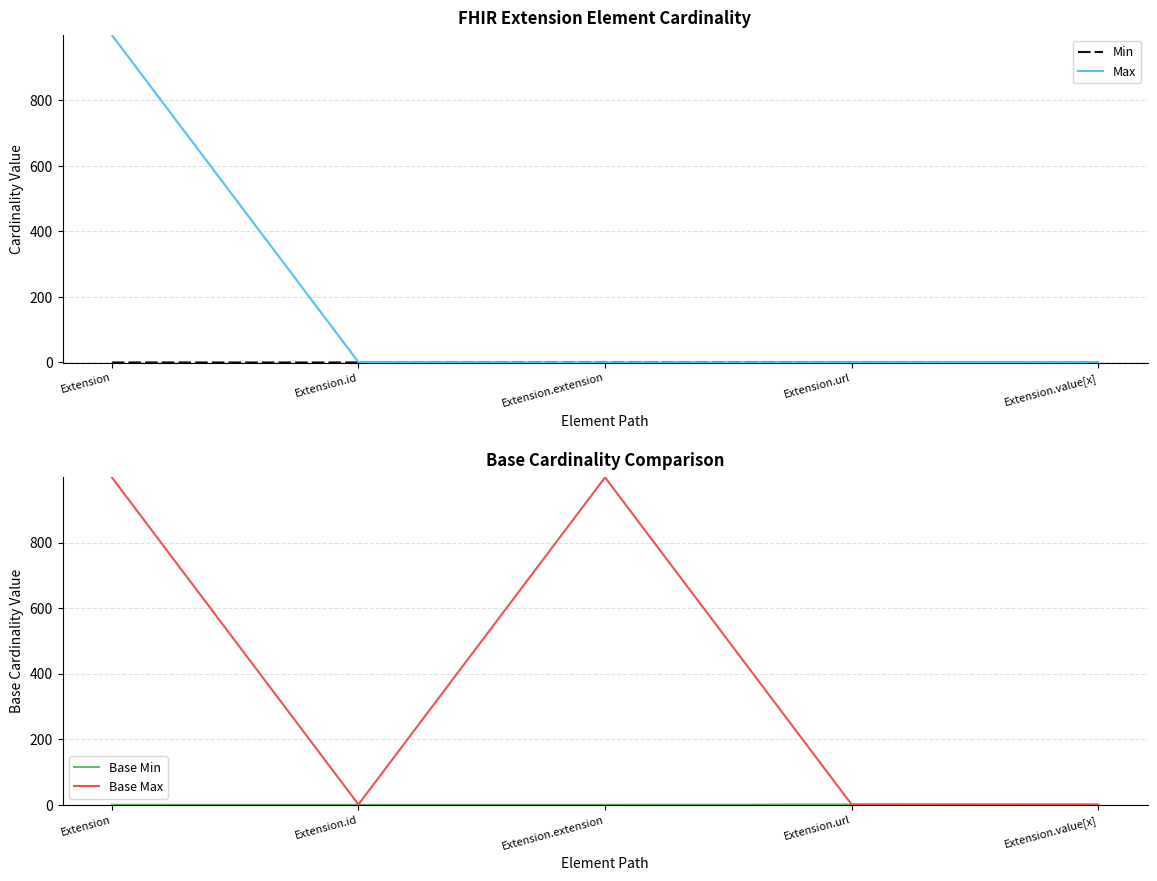

The value of Min at Extension.value[x] is 0. True or false?

True